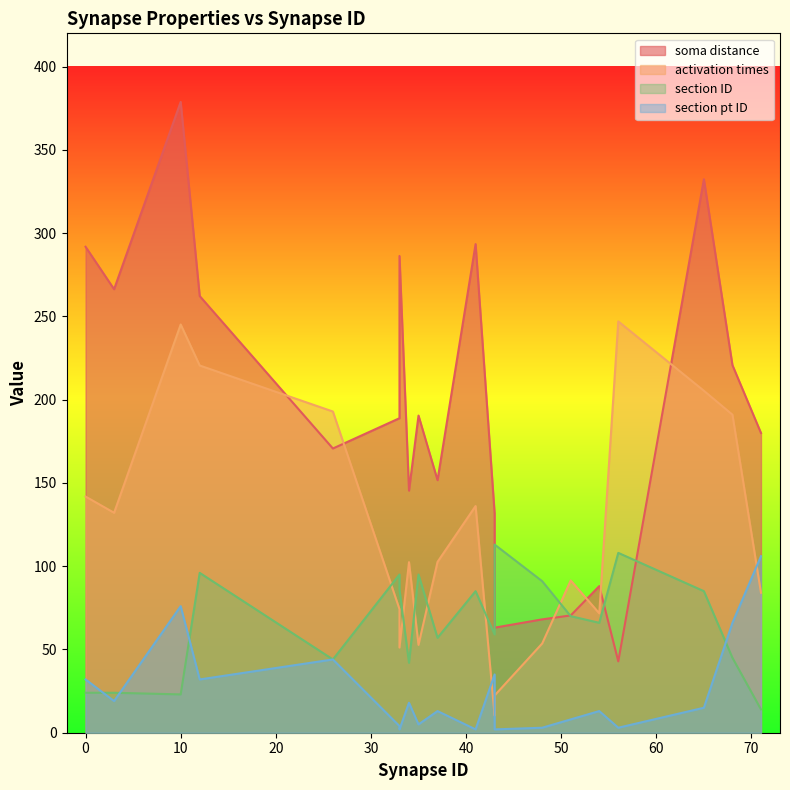

How many lines are shown in the chart?

4